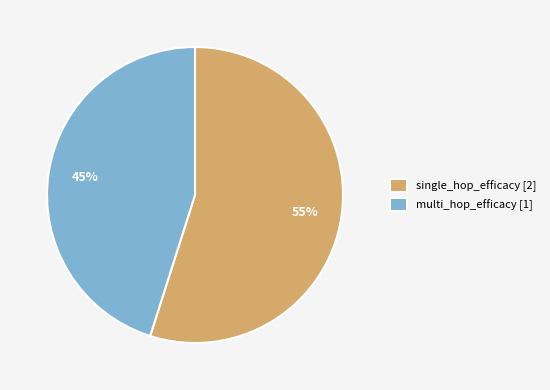

To the nearest percent, what portion does multi_hop_efficacy represent?

45%